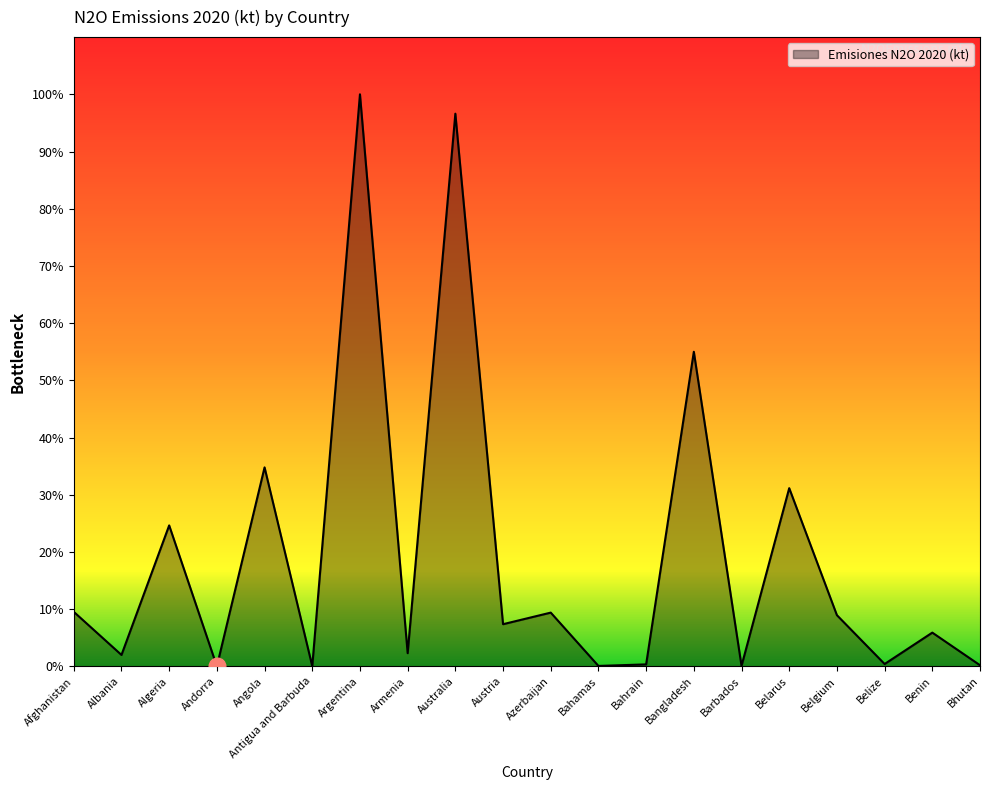

List the labels in order of value, smallest first.

Andorra, Antigua and Barbuda, Bahamas, Barbados, Bhutan, Bahrain, Belize, Albania, Armenia, Benin, Austria, Belgium, Azerbaijan, Afghanistan, Algeria, Belarus, Angola, Bangladesh, Australia, Argentina